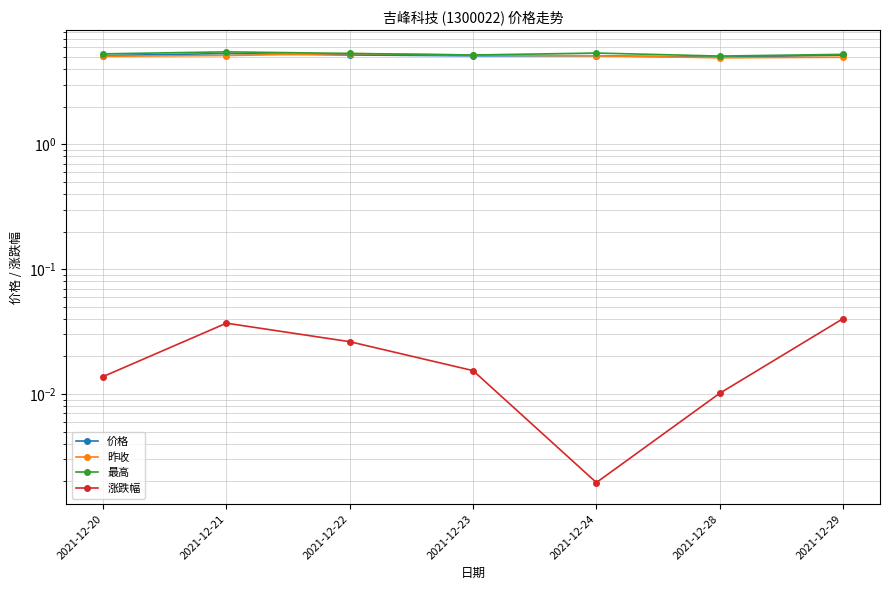

True or false: 涨跌幅 and 昨收 intersect in this chart.

False